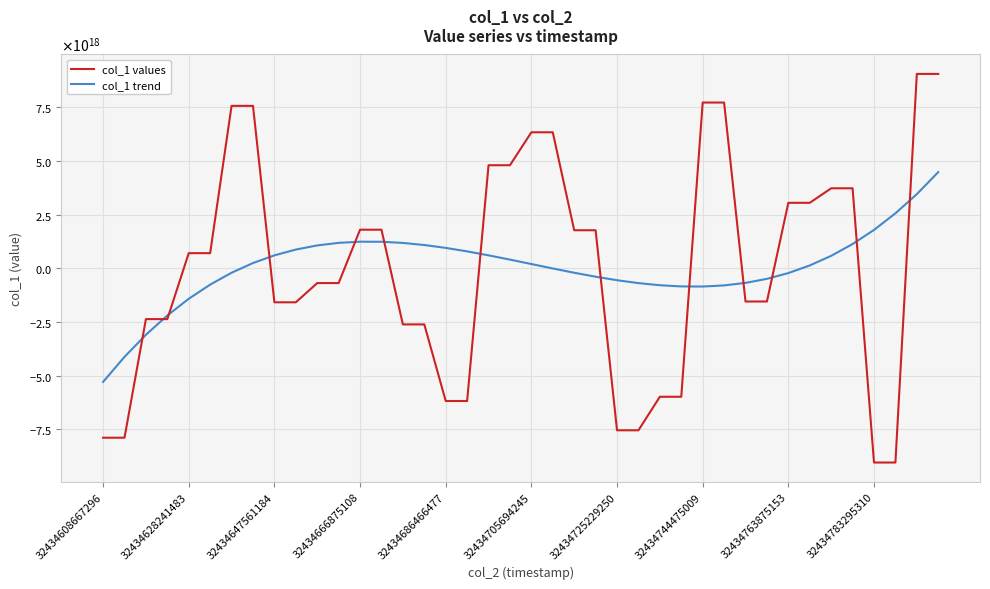

Does the chart display data point markers on the line(s)?

No